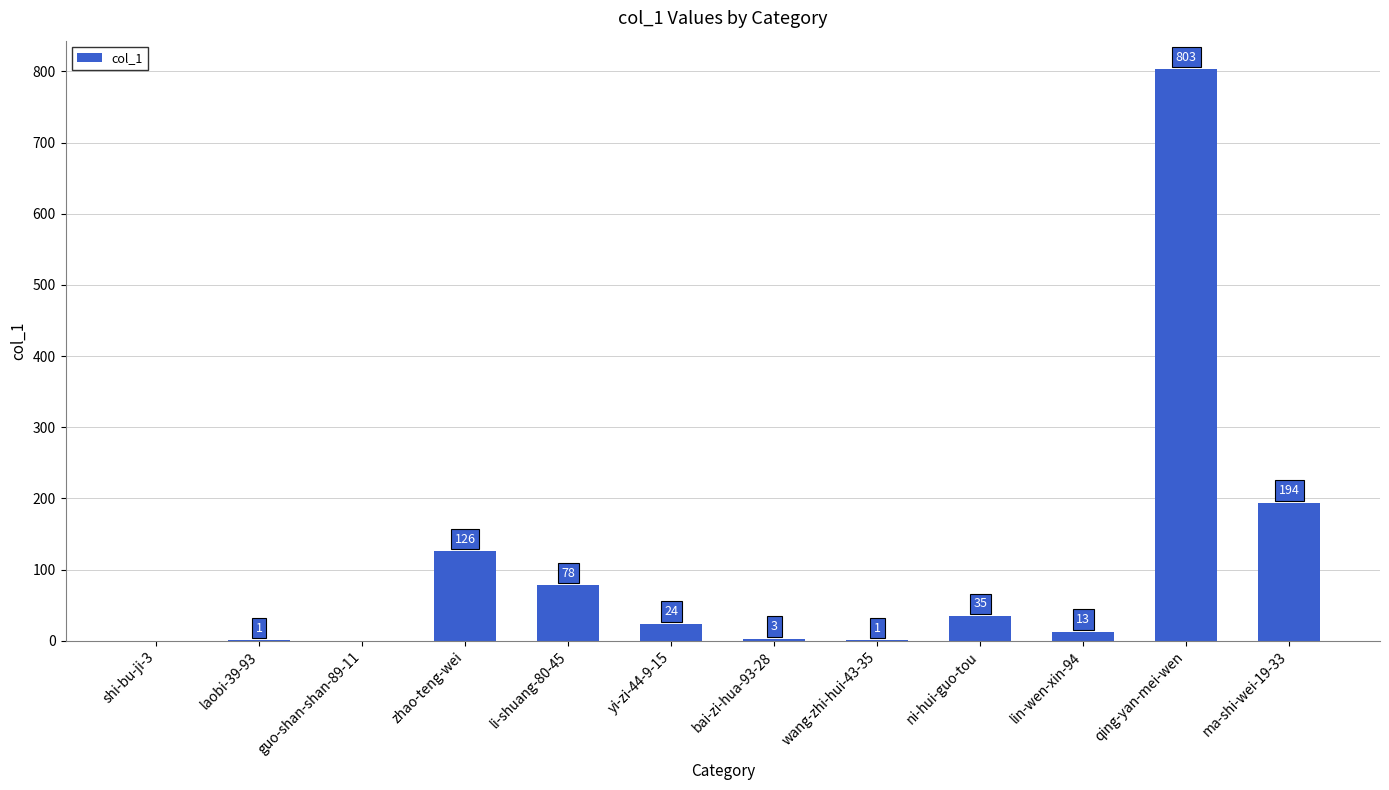

What is the greatest value displayed?

803